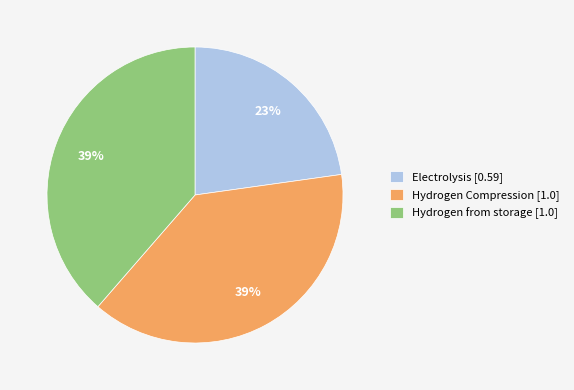

What is the smallest slice in the pie chart?

Electrolysis